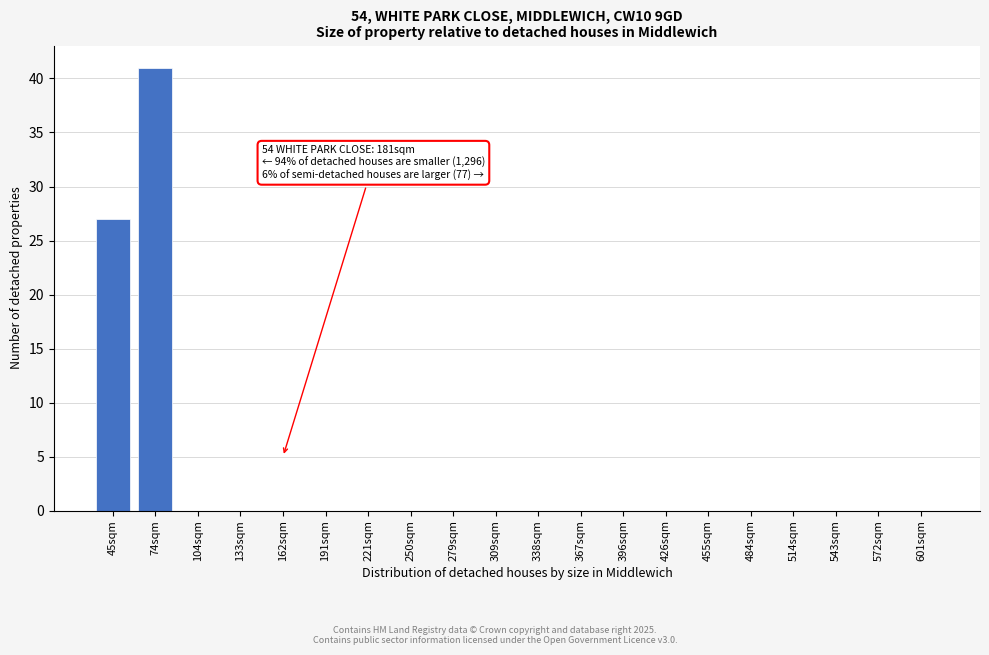

Reading left to right, extract all data points from this chart.

45sqm=27	74sqm=41	104sqm=0	133sqm=0	162sqm=0	191sqm=0	221sqm=0	250sqm=0	279sqm=0	309sqm=0	338sqm=0	367sqm=0	396sqm=0	426sqm=0	455sqm=0	484sqm=0	514sqm=0	543sqm=0	572sqm=0	601sqm=0